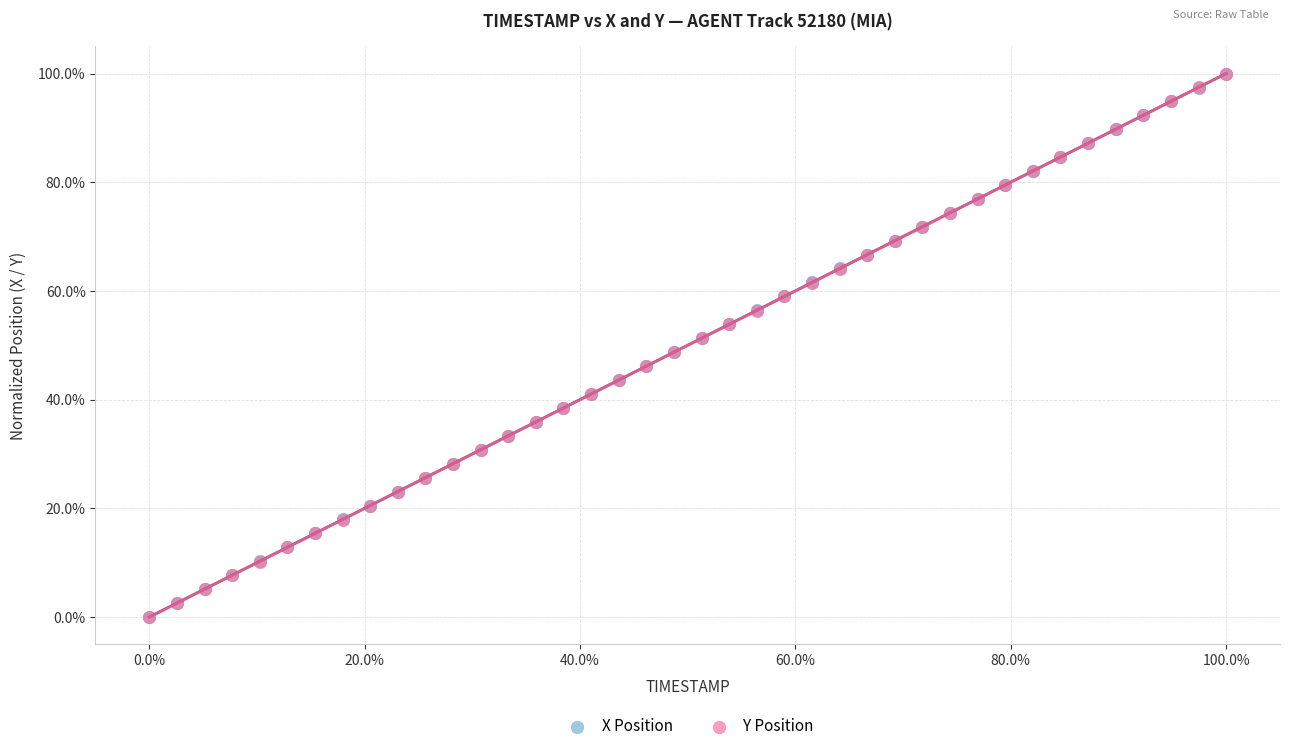

What are all the series names shown in the legend?

X Position, Y Position